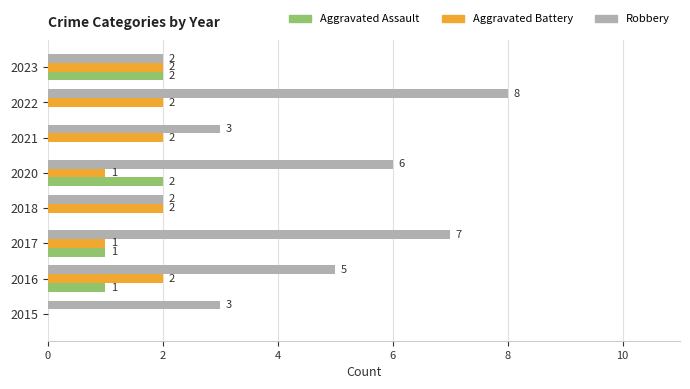

Is it true that Aggravated Assault equals 3 at 2023?

False